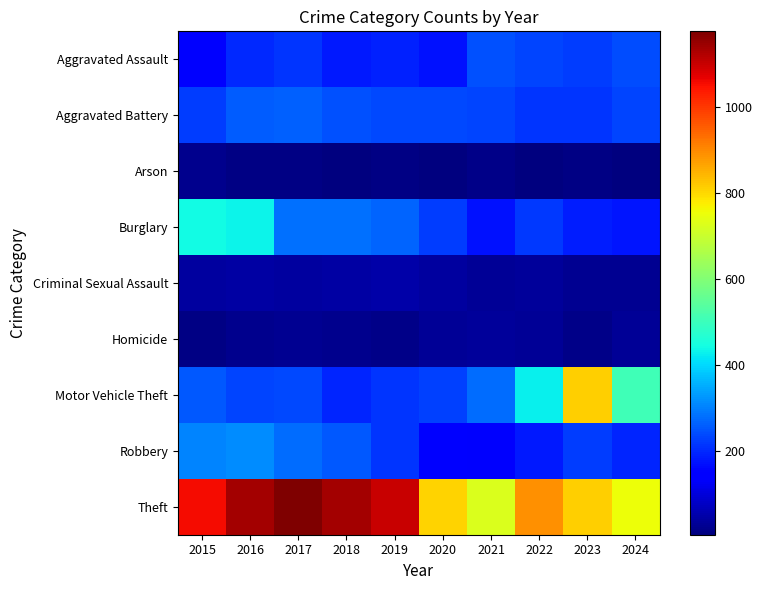

What is the greatest value displayed?

1175